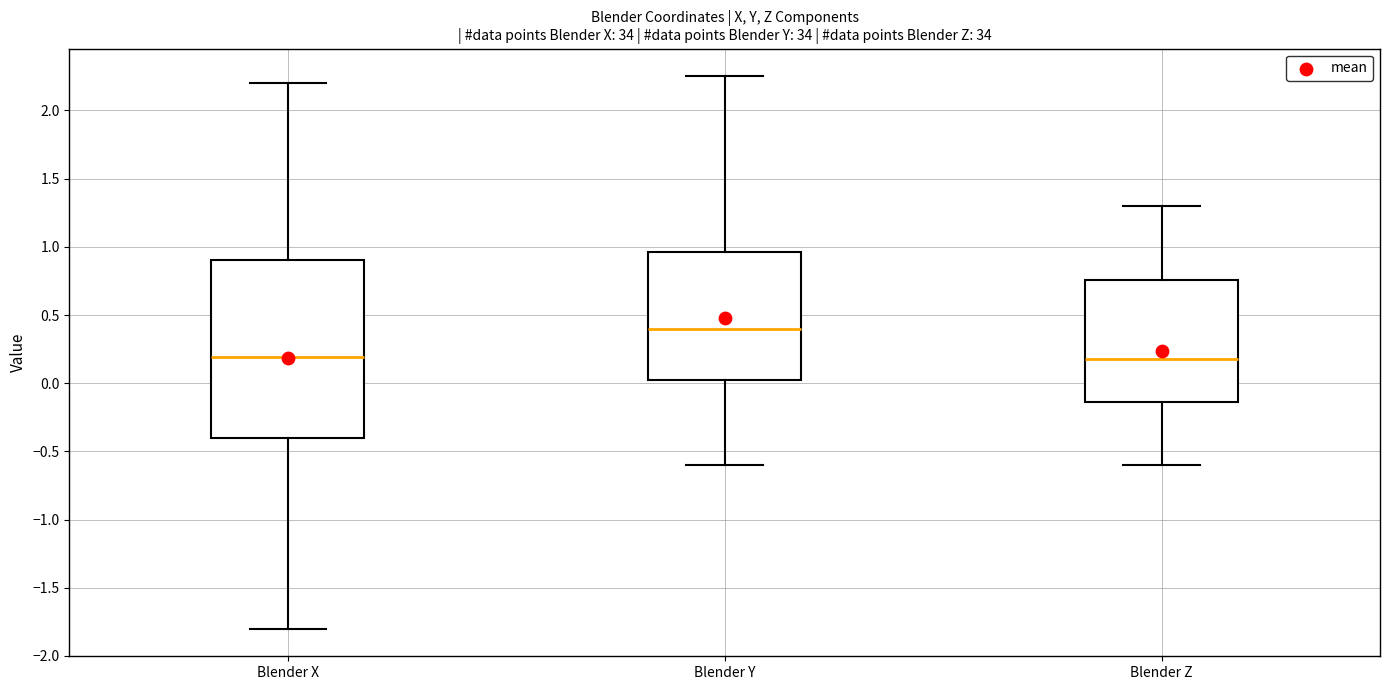

Reading left to right, transcribe this box plot: for each box, give where its median line is, the range the box spans, and where its two whiskers end, as read against the y-axis. The values are not printed on the chart, so give them approximately, as read against the axis.

Blender X: median 0.20, box -0.40 to 0.90, whiskers -1.80 to 2.20
Blender Y: median 0.40, box 0.00 to 0.95, whiskers -0.60 to 2.25
Blender Z: median 0.20, box -0.15 to 0.75, whiskers -0.60 to 1.30